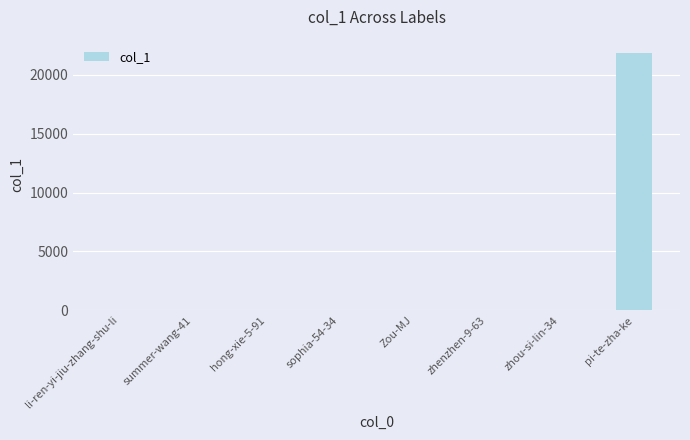

What is the sum of the values at Zou-MJ and sophia-54-34?

13